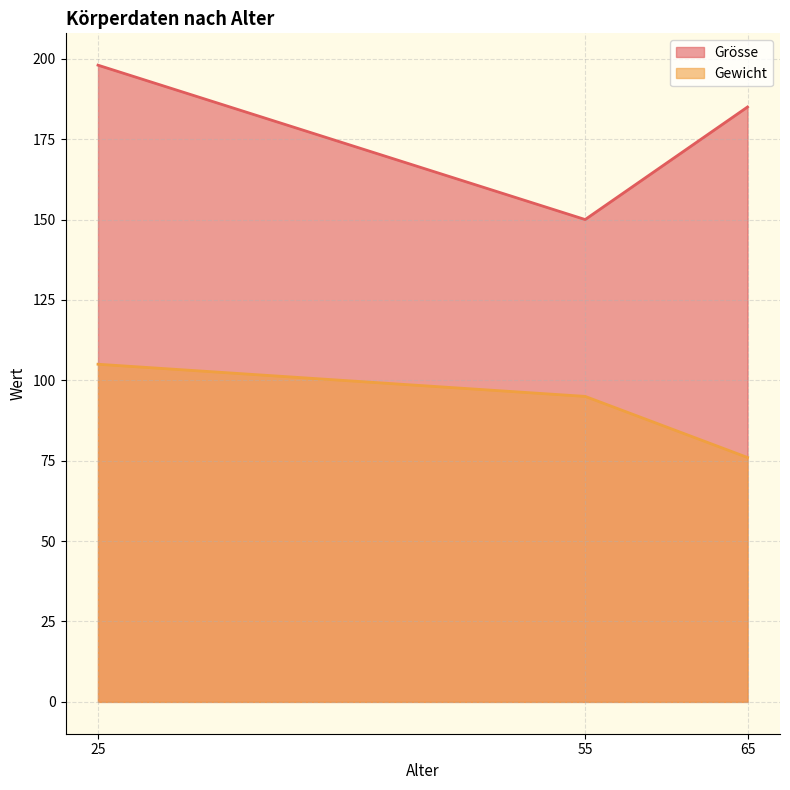

Reading left to right, what are all the values shown in this chart?

Grösse: 198	150	185
Gewicht: 105	95	76